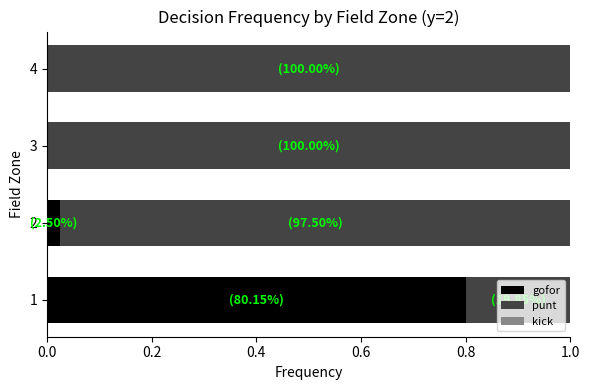

The value of gofor at 1 is 1.4. True or false?

False